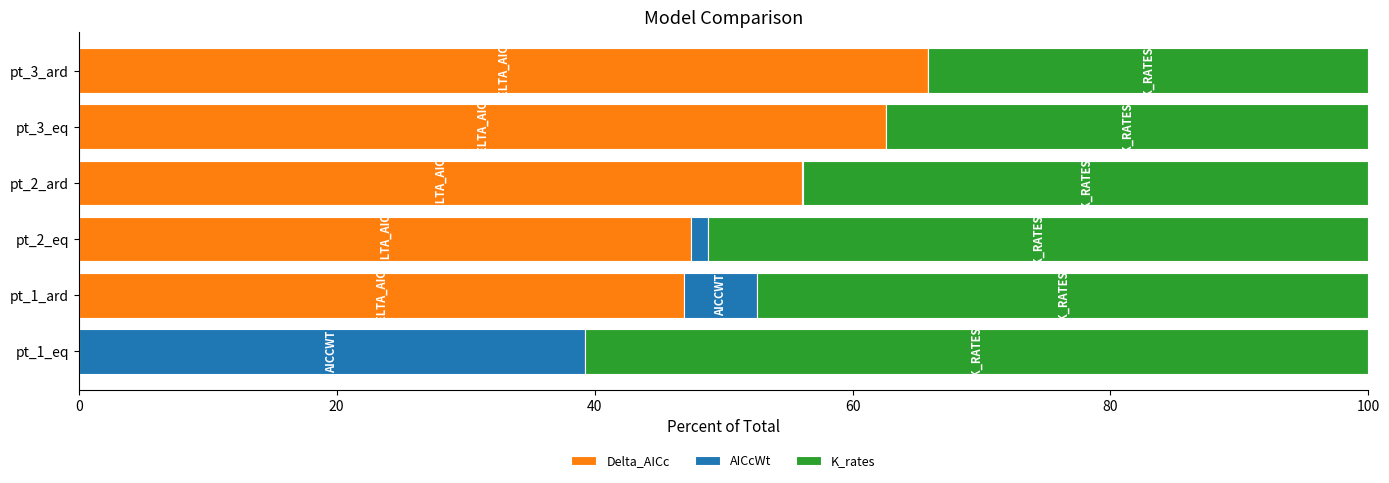

Which category has the highest value in the Delta_AICc series?

pt_3_ard